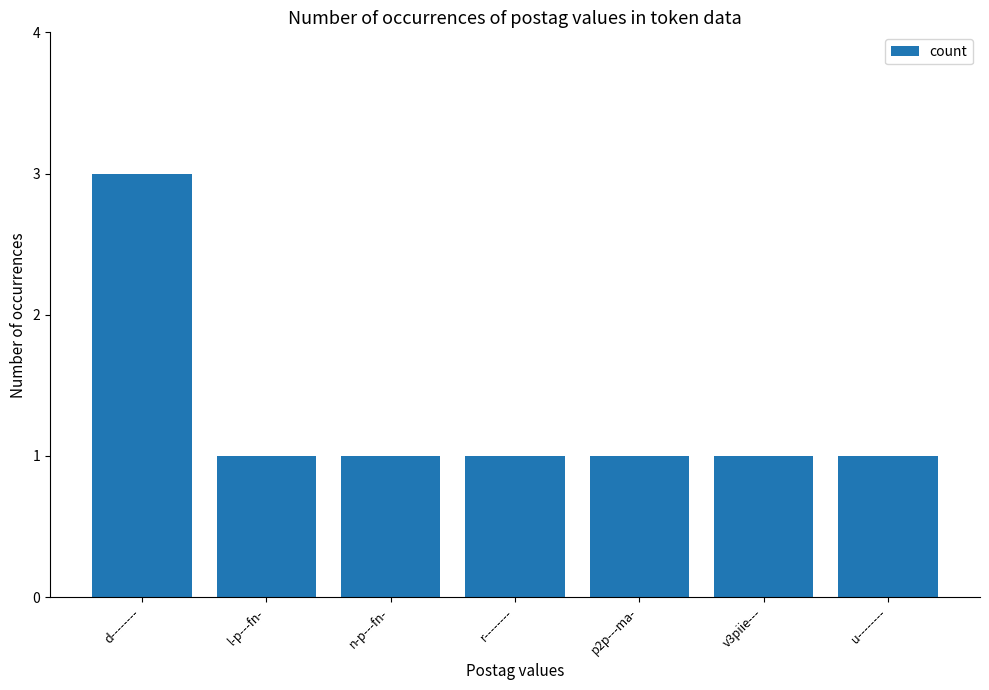

What is the label of the 7th bar from the right?

d--------